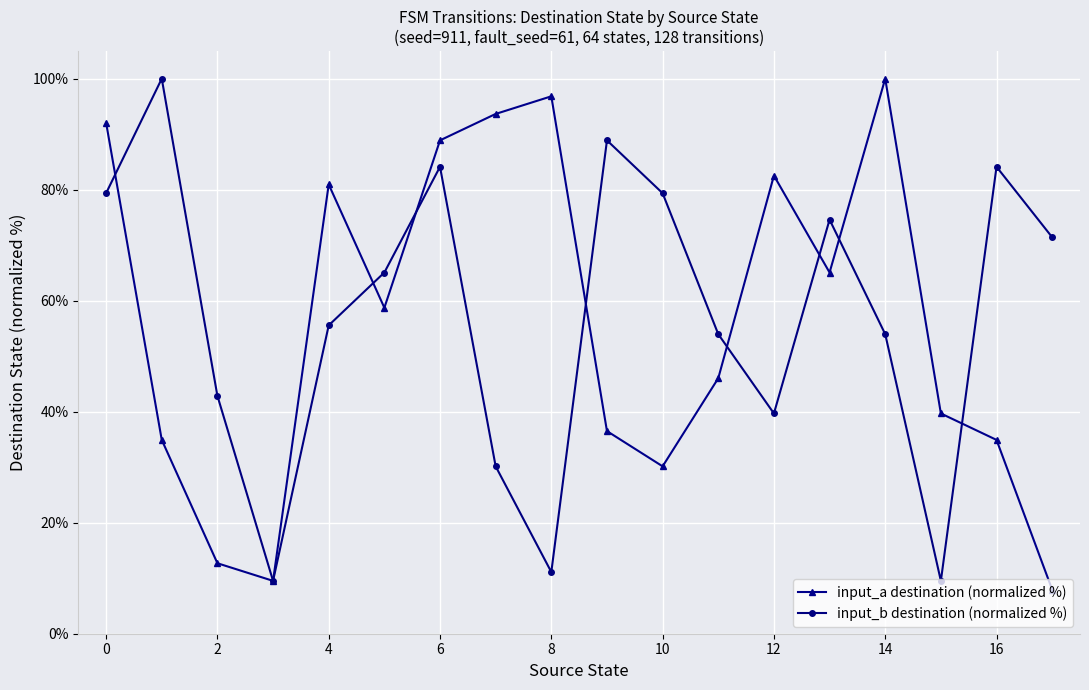

What are all the series names shown in the legend?

input_a destination (normalized %), input_b destination (normalized %)